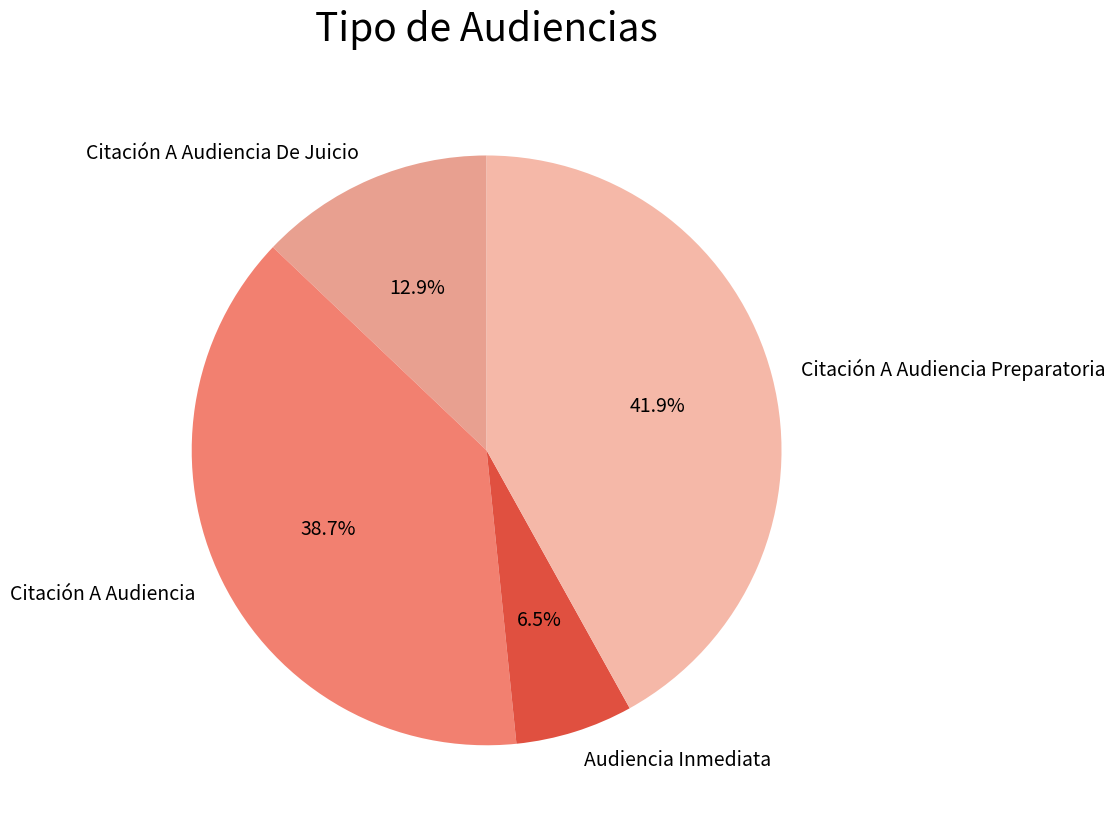

Count the number of slices in the pie.

4